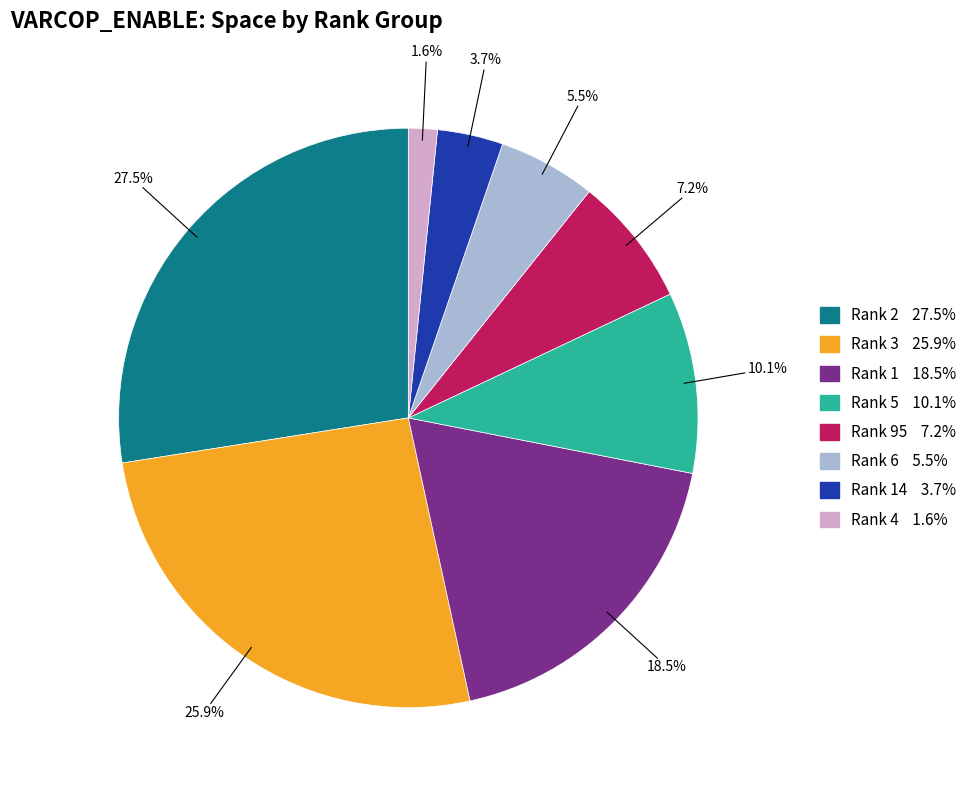

Is there any slice that represents more than half of the pie?

No